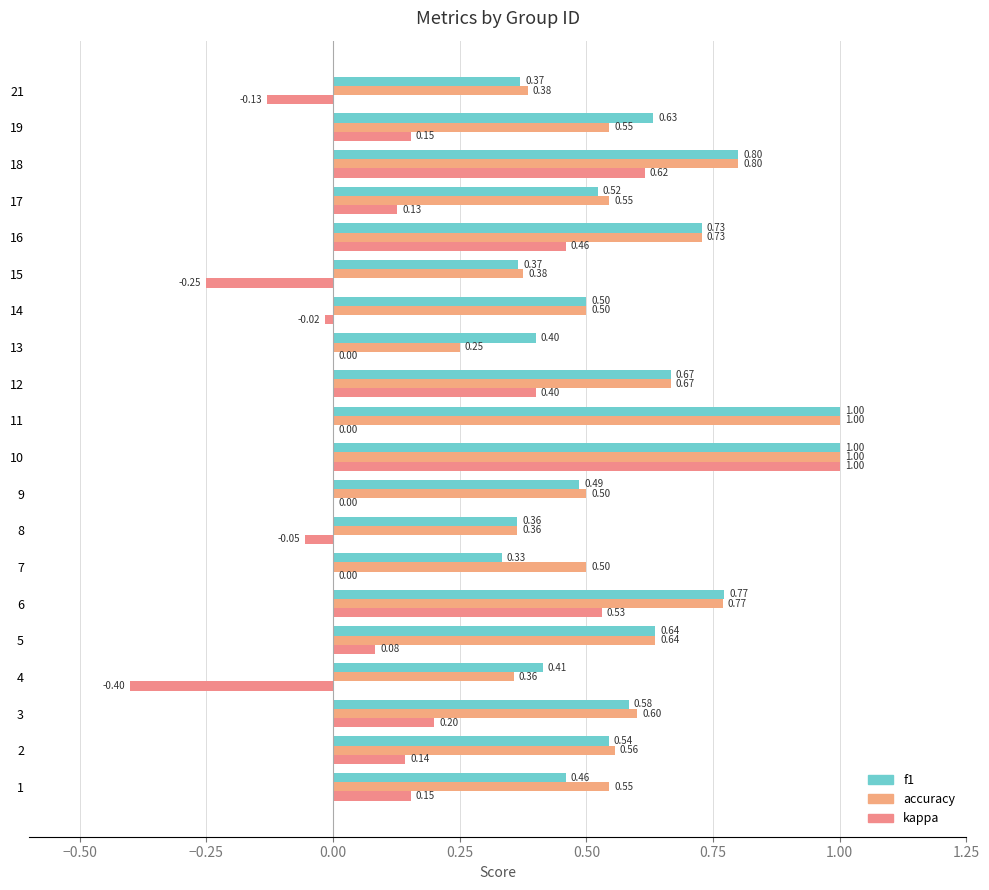

What is the value of the f1 bar at the 1st from the left?

0.5